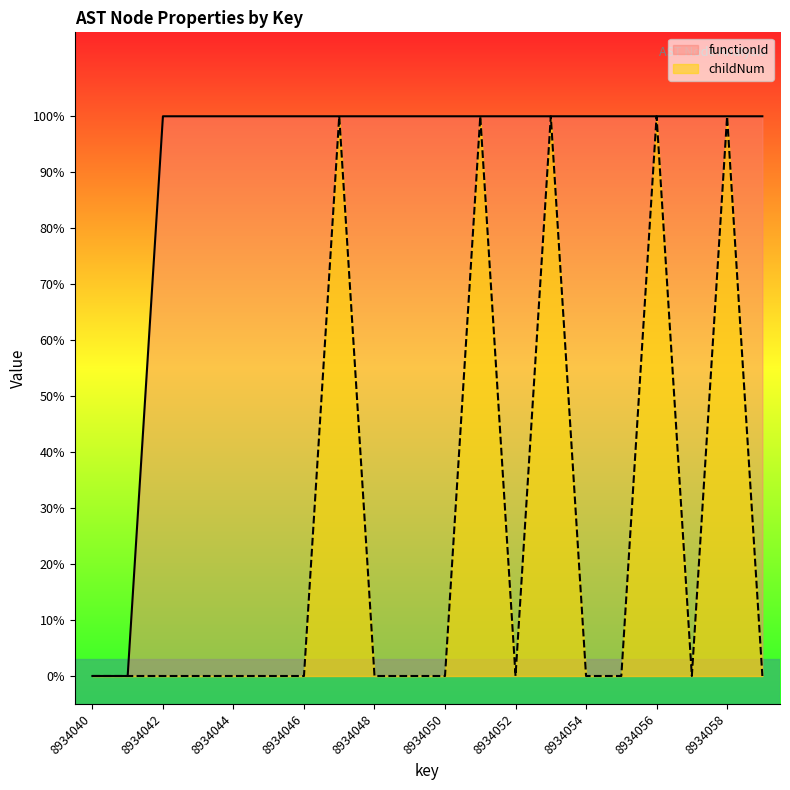

What are all the series names shown in the legend?

functionId, childNum